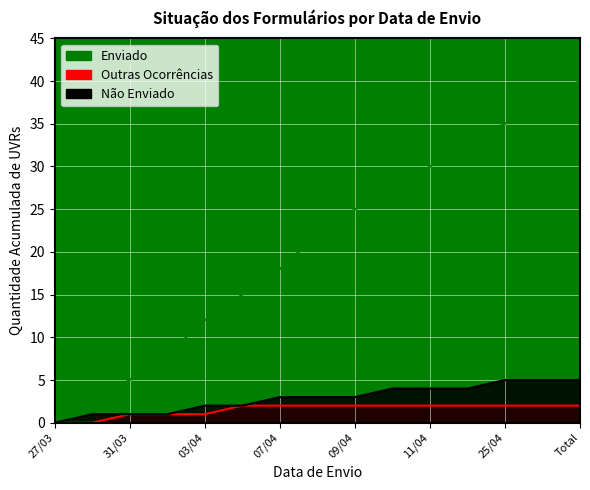

True or false: Não Enviado and Outras Ocorrências cross at least once.

False